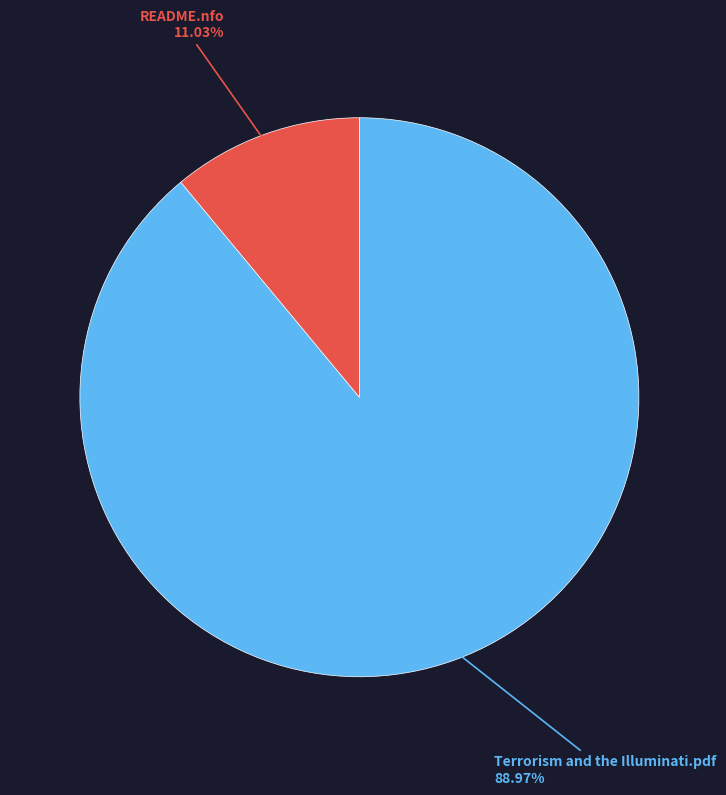

Is there a majority slice in this chart?

Yes